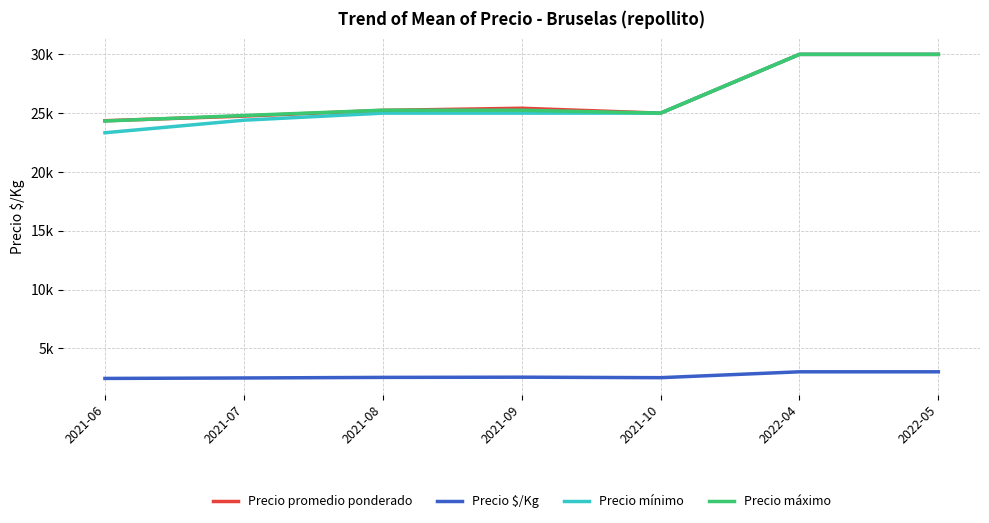

At which category does Precio promedio ponderado reach its first local peak?

2021-09